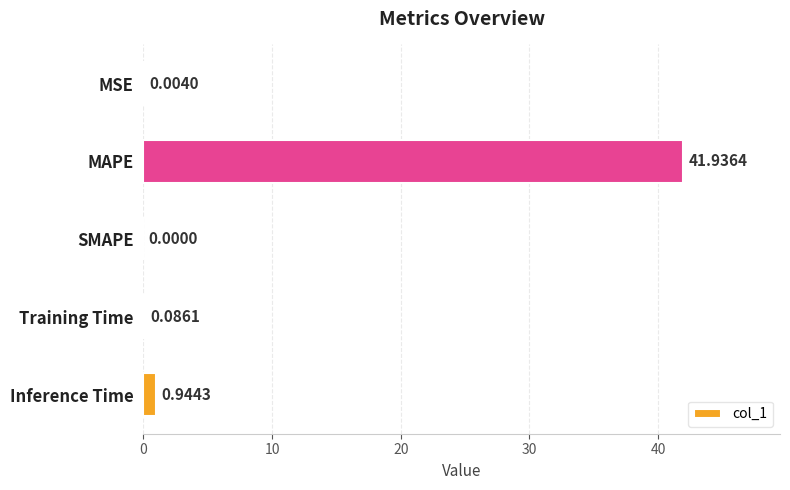

Count the number of values greater than 0.

4